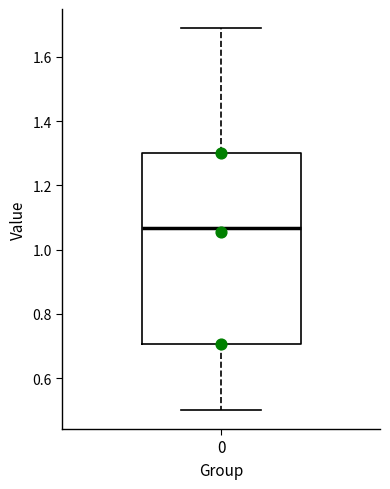

Read this box plot against the y-axis: the position of the median line, the range covered by the box, and the ends of both whiskers. The values are not printed on the chart, so give them approximately, as read against the axis.

median 1.06, box 0.70 to 1.30, whiskers 0.50 to 1.68